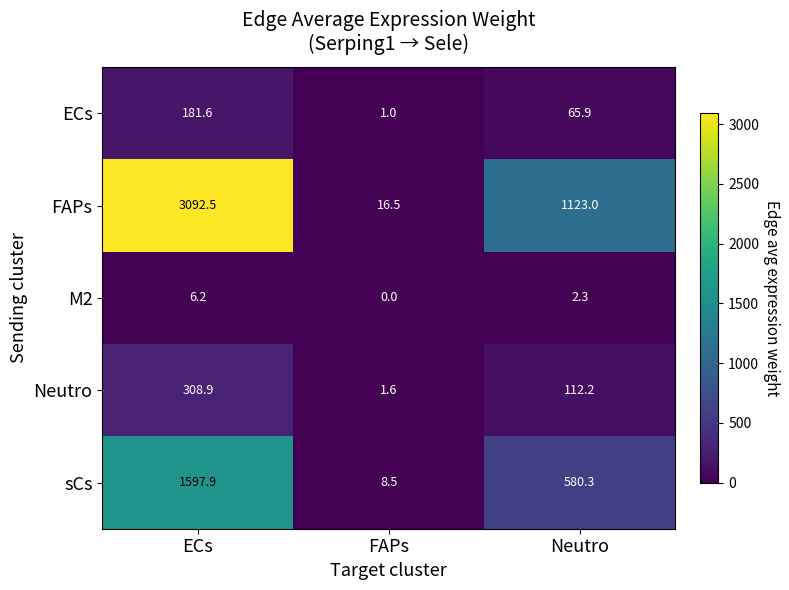

Which series changed the most between FAPs and Neutro?

FAPs